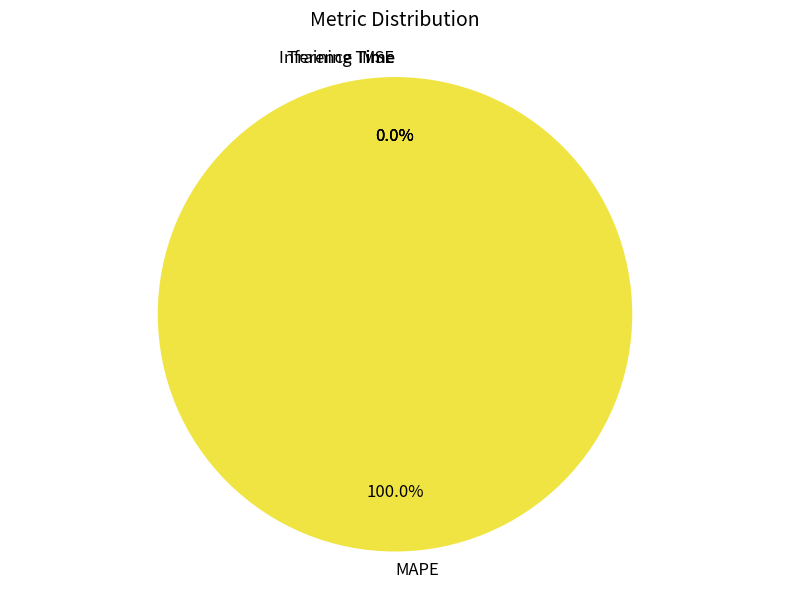

What portion of the pie excludes Inference Time?

100.0%